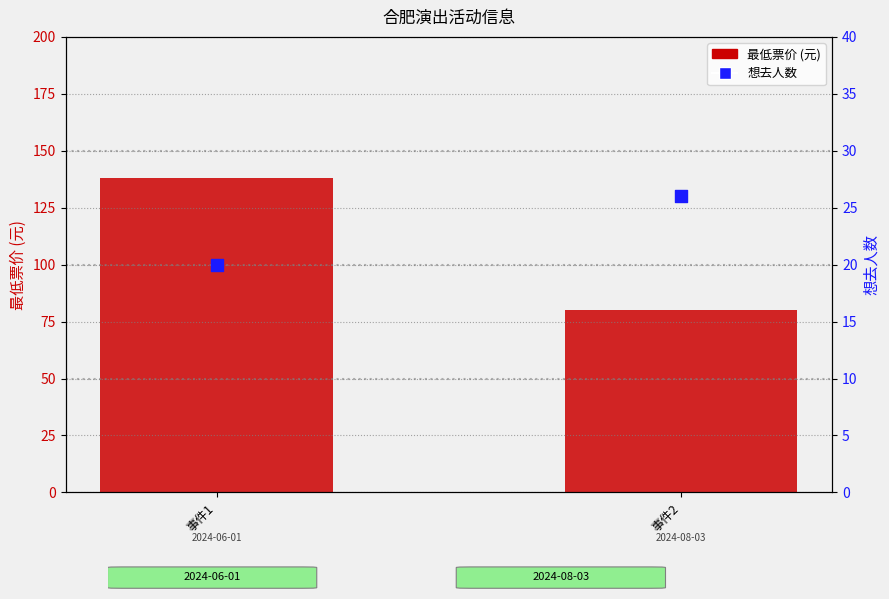

Which series reaches the minimum Y coordinate?

想去人数